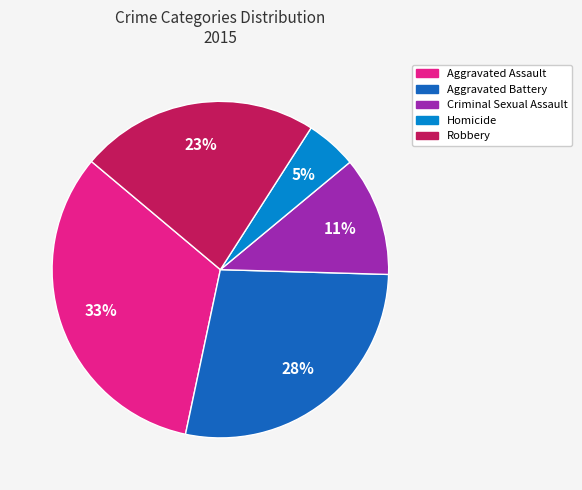

Combined, do Criminal Sexual Assault and Aggravated Battery account for over 50%?

No